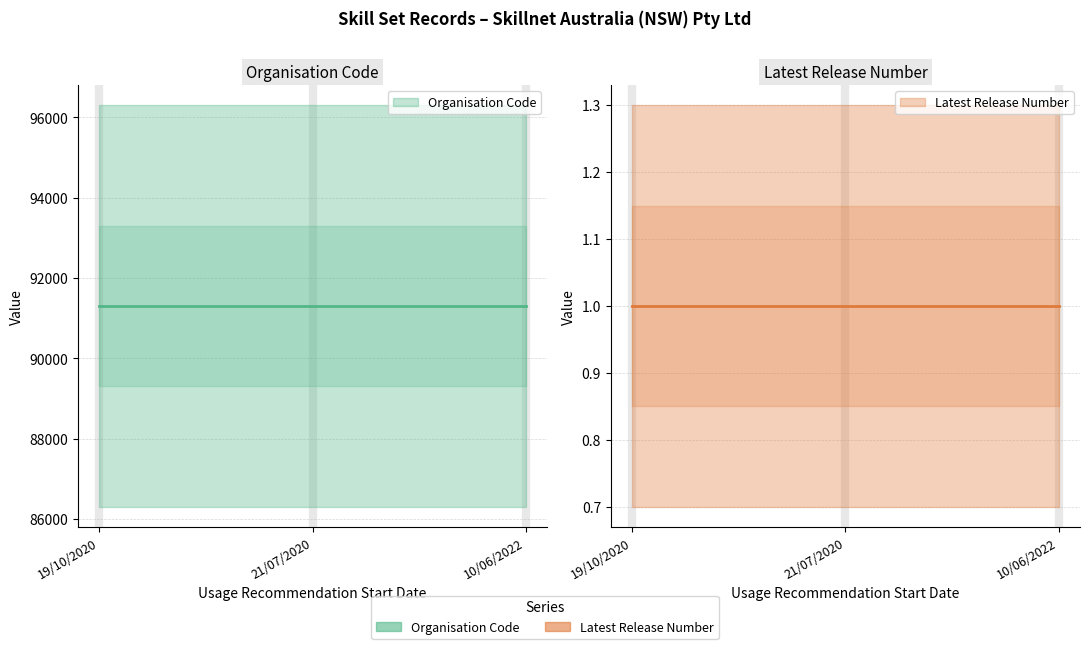

How many lines are shown in the chart?

2